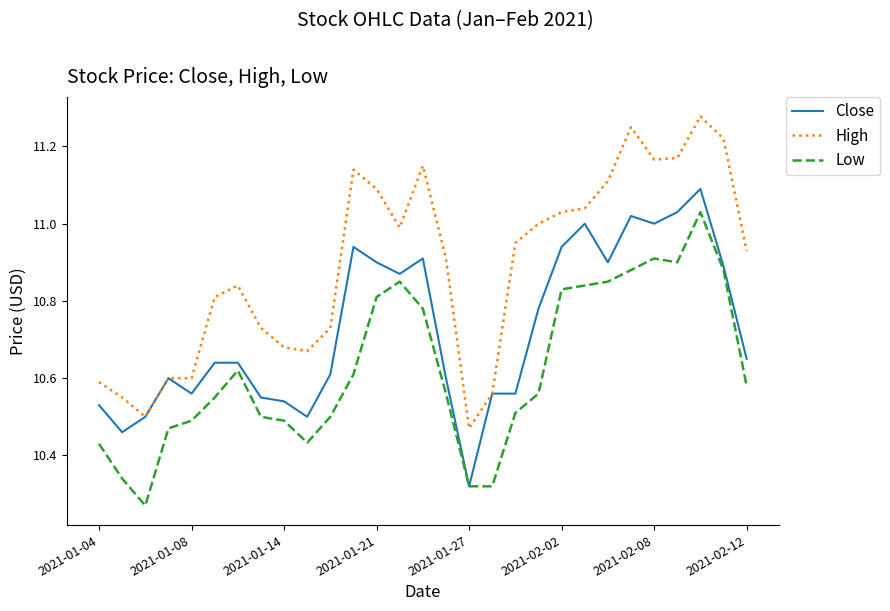

Which series has the largest total across all categories?

High